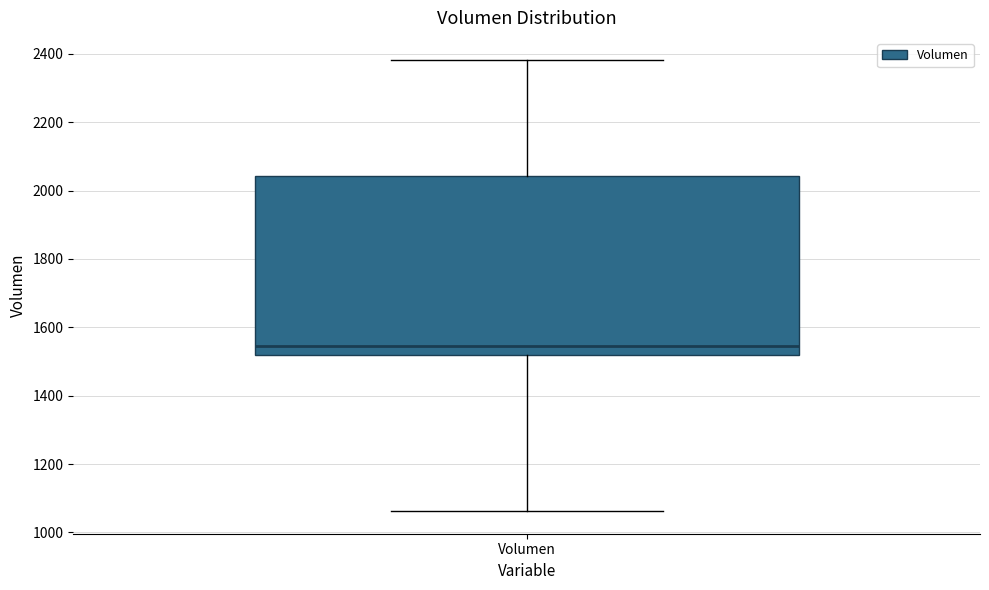

Read this box plot against the y-axis: the position of the median line, the range covered by the box, and the ends of both whiskers. The values are not printed on the chart, so give them approximately, as read against the axis.

median 1540, box 1520 to 2040, whiskers 1060 to 2380